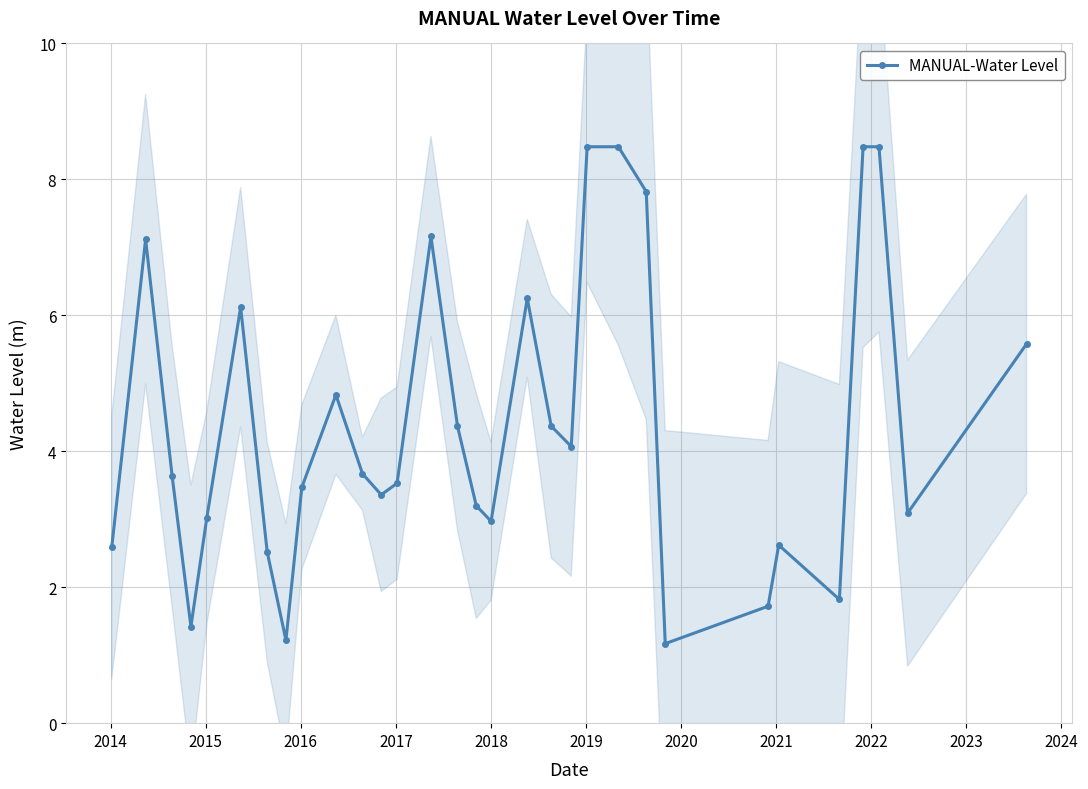

What is the maximum value for MANUAL-Water Level?

8.5